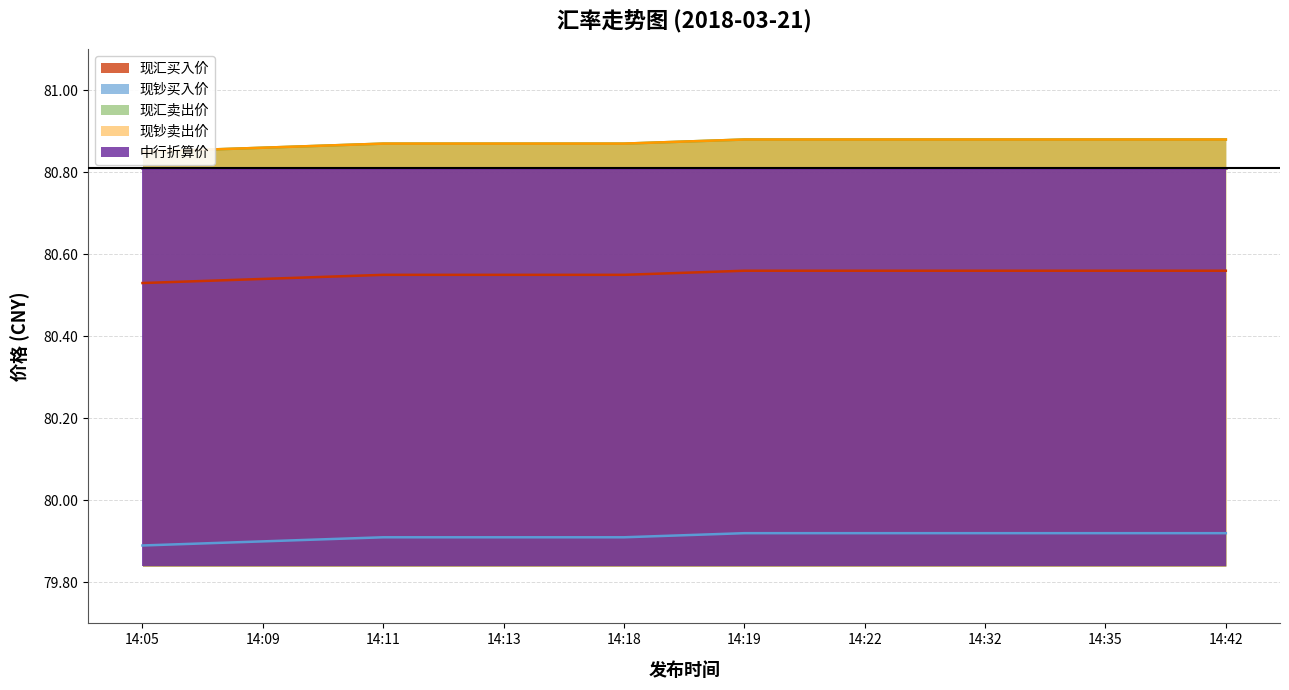

Is it true that 现汇买入价 equals 119.5 at 14:22?

False